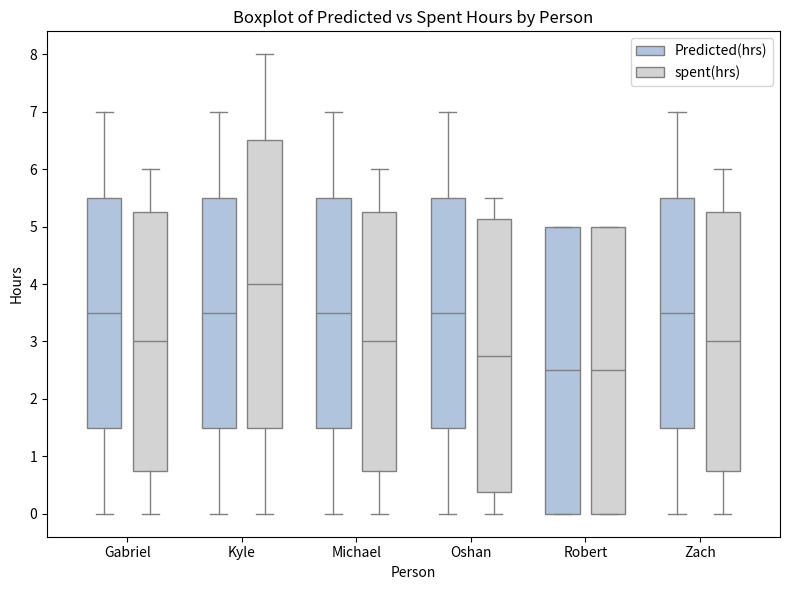

Reading left to right, transcribe this box plot: for each box, give where its median line is, the range the box spans, and where its two whiskers end, as read against the y-axis. The values are not printed on the chart, so give them approximately, as read against the axis.

Gabriel (Predicted(hrs)): median 3.5, box 1.5 to 5.5, whiskers 0.0 to 7.0
Gabriel (spent(hrs)): median 3.0, box 0.8 to 5.3, whiskers 0.0 to 6.0
Kyle (Predicted(hrs)): median 3.5, box 1.5 to 5.5, whiskers 0.0 to 7.0
Kyle (spent(hrs)): median 4.0, box 1.5 to 6.5, whiskers 0.0 to 8.0
Michael (Predicted(hrs)): median 3.5, box 1.5 to 5.5, whiskers 0.0 to 7.0
Michael (spent(hrs)): median 3.0, box 0.8 to 5.3, whiskers 0.0 to 6.0
Oshan (Predicted(hrs)): median 3.5, box 1.5 to 5.5, whiskers 0.0 to 7.0
Oshan (spent(hrs)): median 2.8, box 0.4 to 5.1, whiskers 0.0 to 5.5
Robert (Predicted(hrs)): median 2.5, box 0.0 to 5.0, whiskers 0.0 to 5.0
Robert (spent(hrs)): median 2.5, box 0.0 to 5.0, whiskers 0.0 to 5.0
Zach (Predicted(hrs)): median 3.5, box 1.5 to 5.5, whiskers 0.0 to 7.0
Zach (spent(hrs)): median 3.0, box 0.8 to 5.3, whiskers 0.0 to 6.0